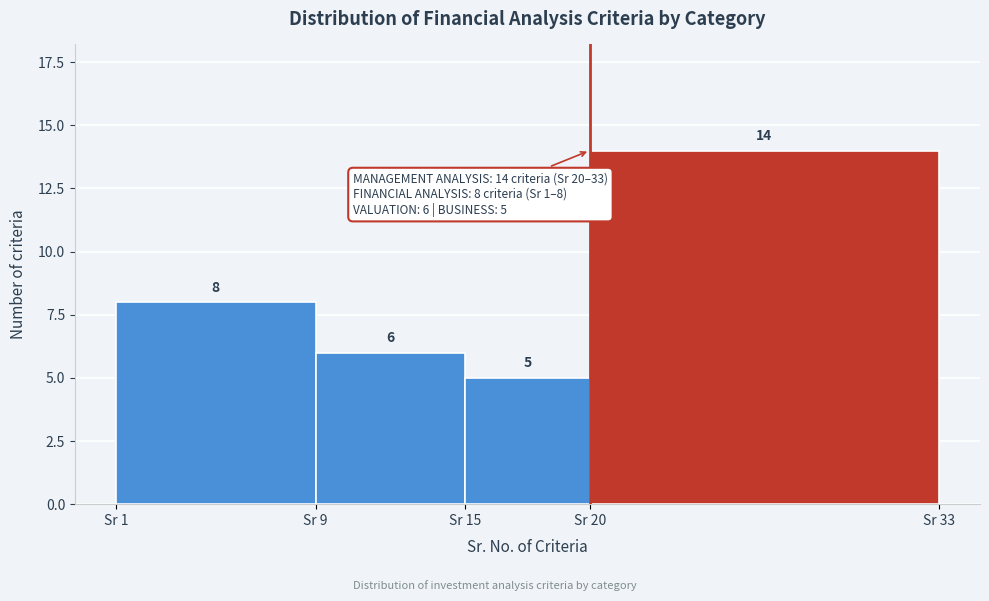

Reading left to right, what are all the values shown in this chart?

8	6	5	14